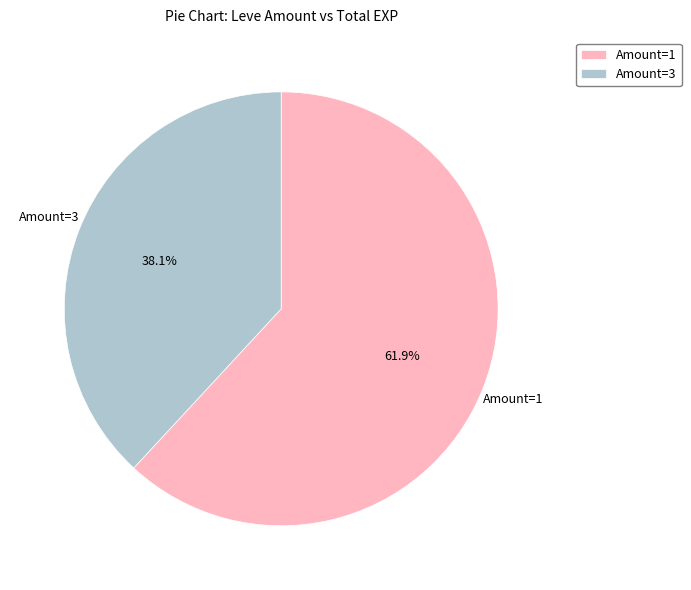

What is the ratio of the value at Amount=3 to the value at Amount=1?

0.6